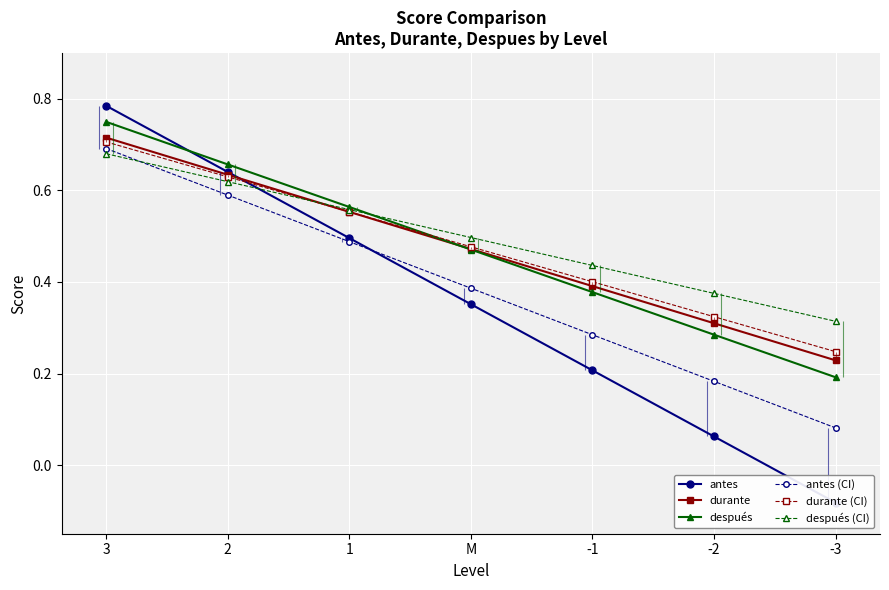

Read the después (CI) value at -2.

0.4